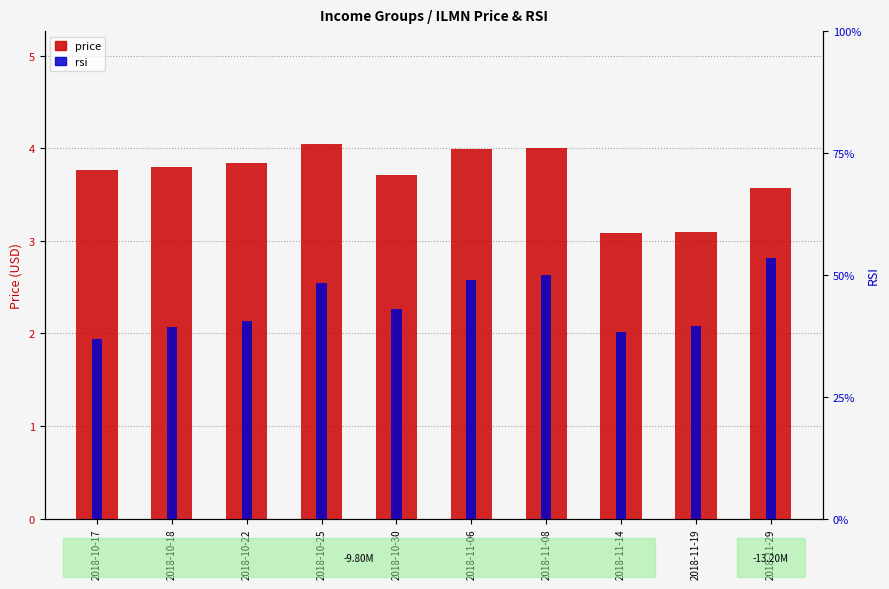

What is the difference between the rsi values at 2018-10-30 and 2018-10-22?

2.5